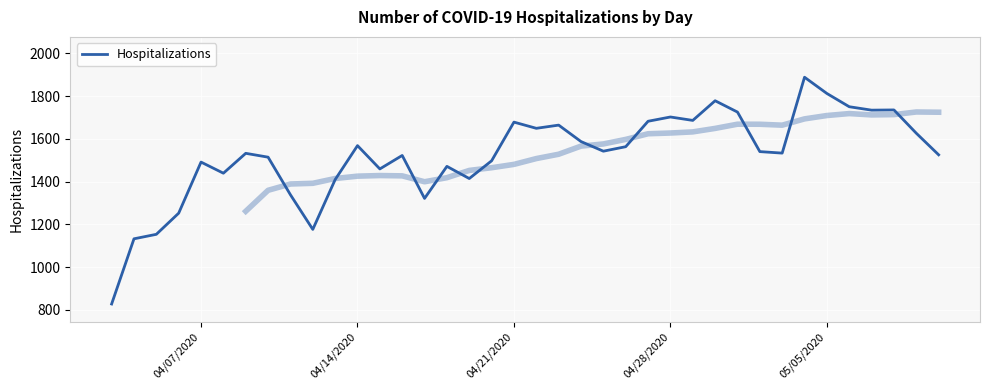

The chart shows a value of 941 at 17. True or false?

False